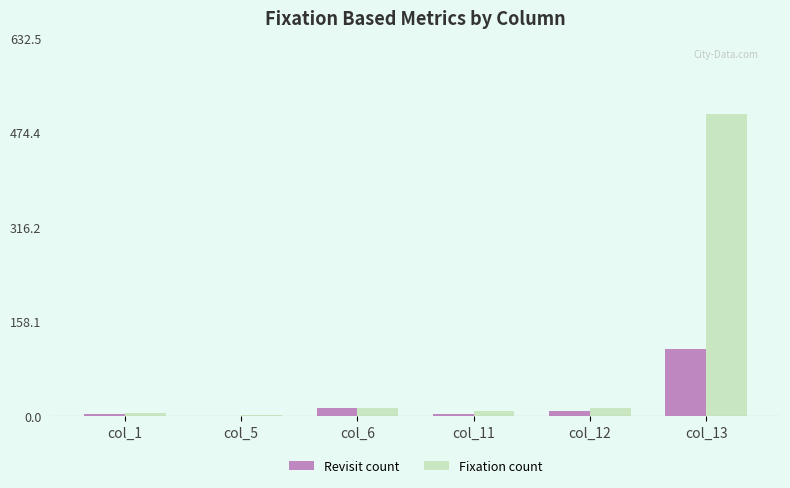

At which category is the sum across all series the highest?

col_13